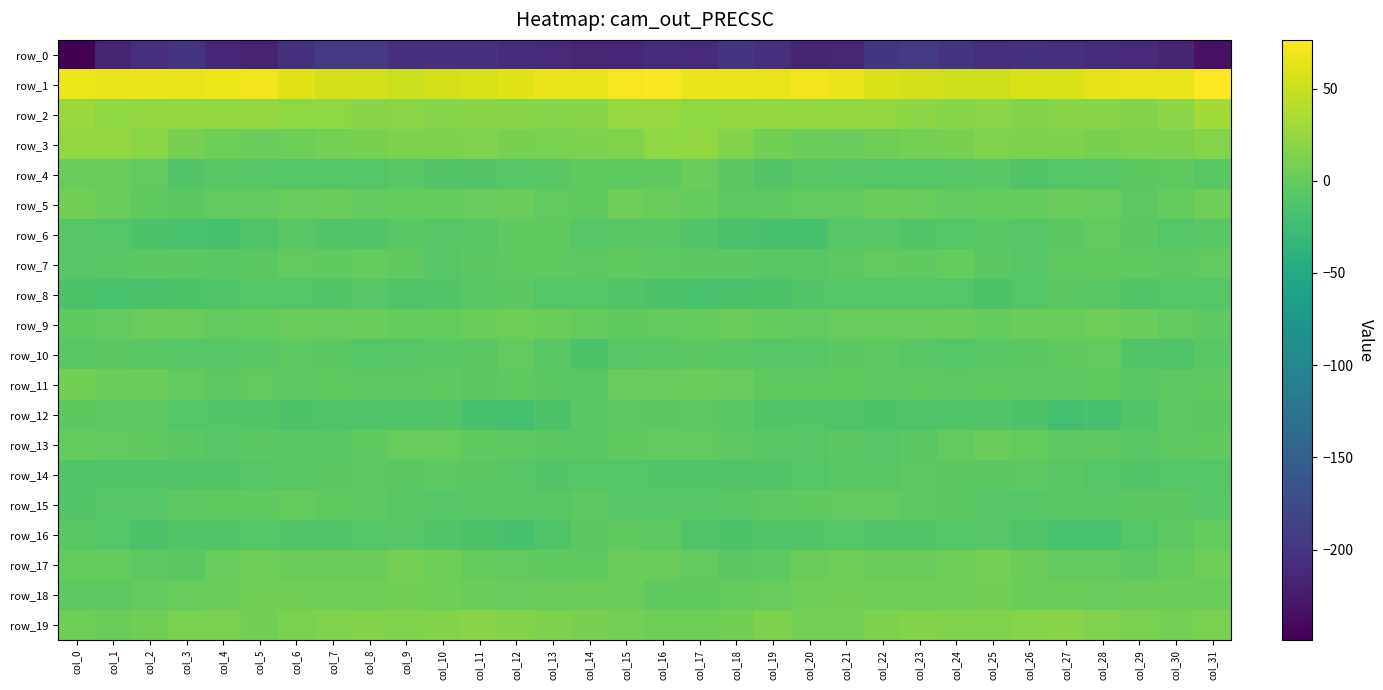

What is the maximum value shown in the chart?

76.4